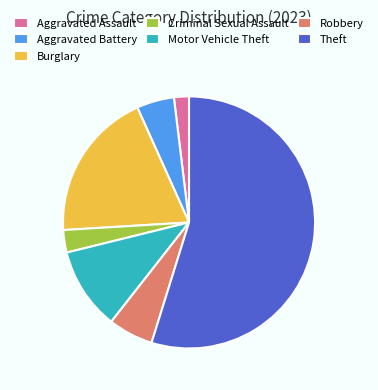

Approximately how many times larger is the value at Burglary compared to Criminal Sexual Assault?

6.7